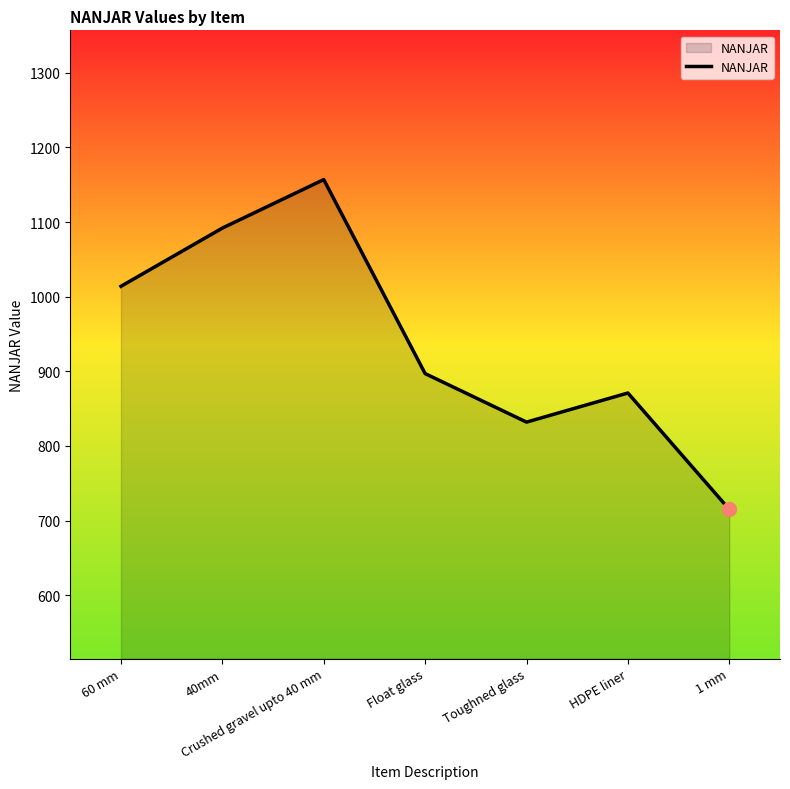

What is the change in value from 40mm to Crushed gravel upto 40 mm?

+65